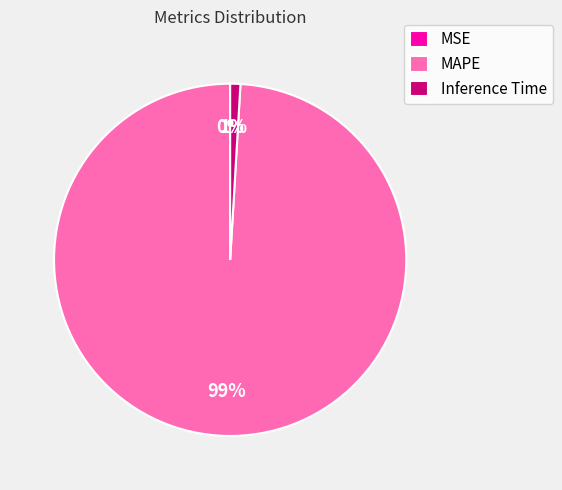

What is the majority slice?

MAPE